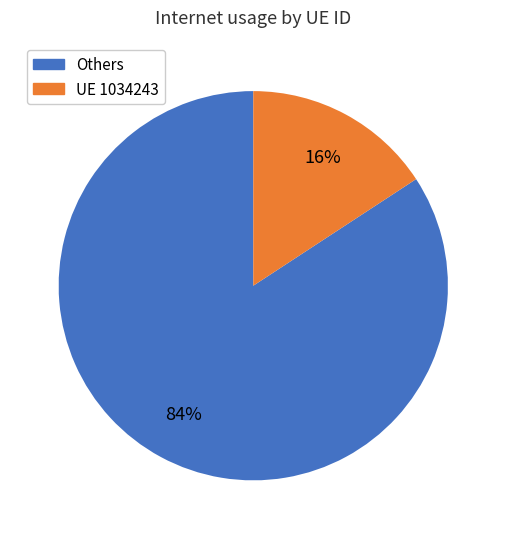

Is the sum of Others and UE 1034243 greater than half?

Yes